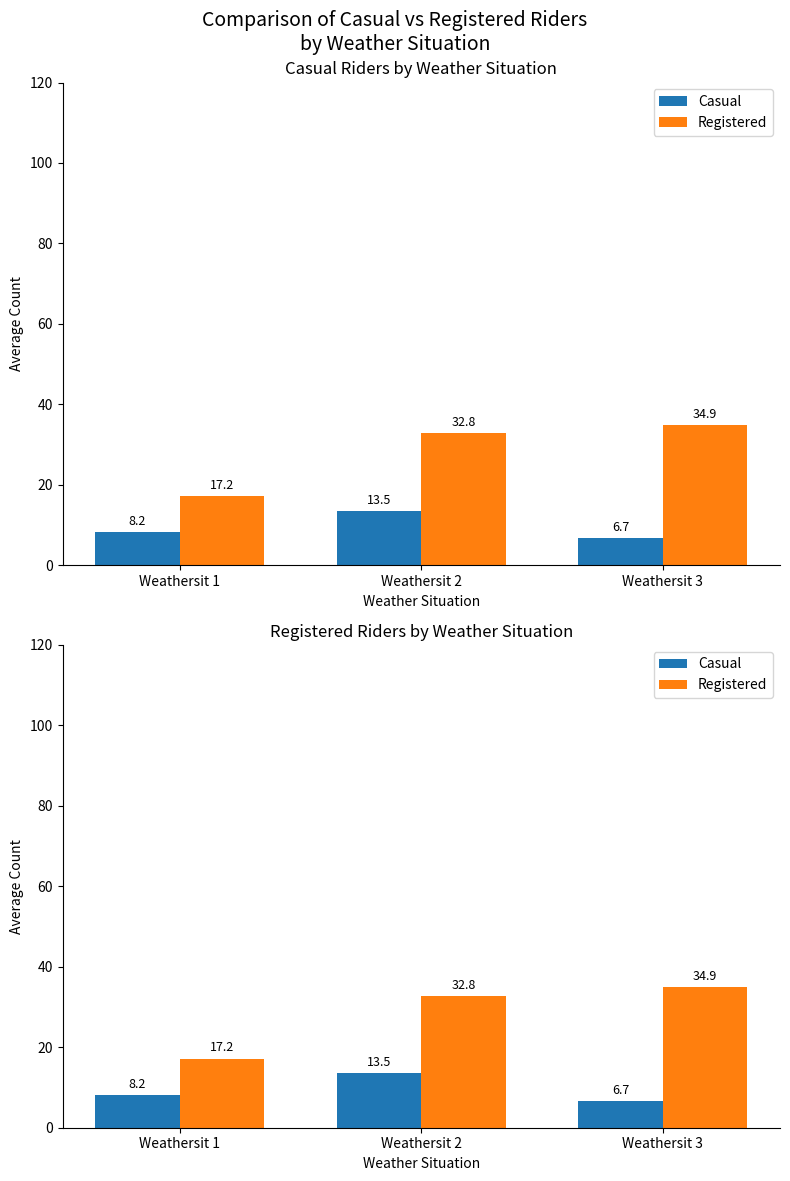

Which series has the largest total across all categories?

Registered